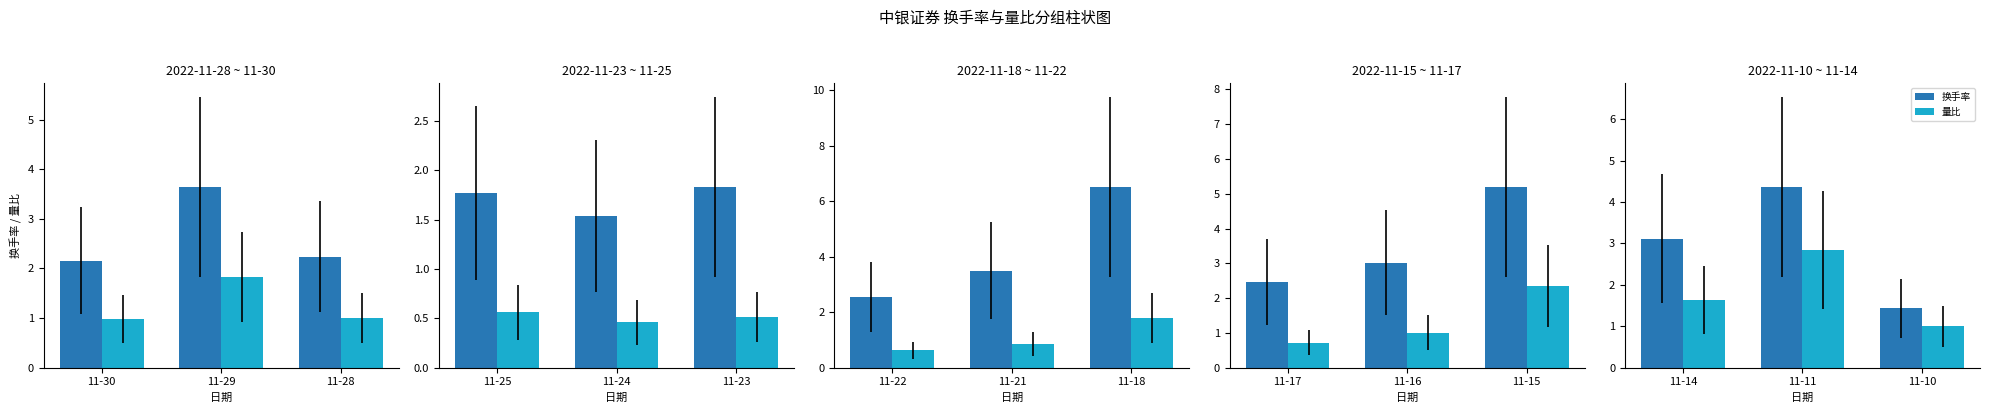

How many series are shown in this chart?

2